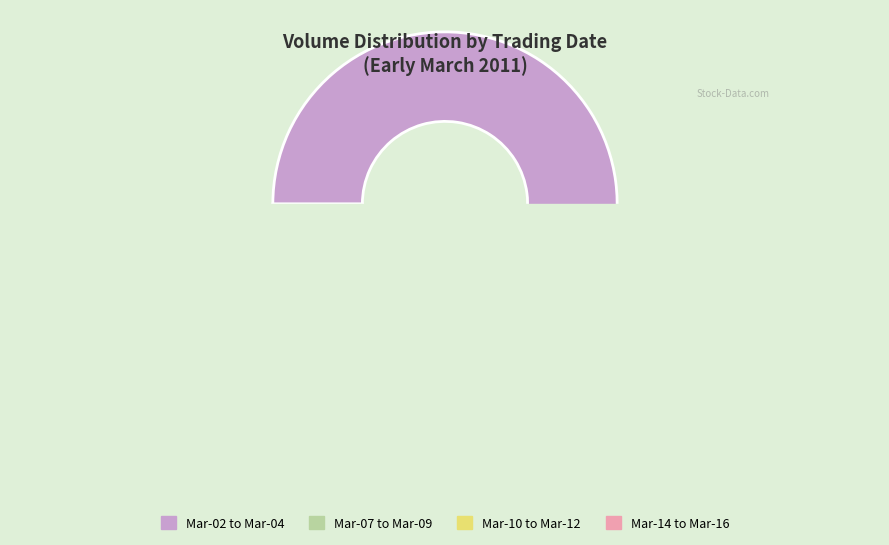

Is it true that 2011-03-04 is 5% of the pie?

False